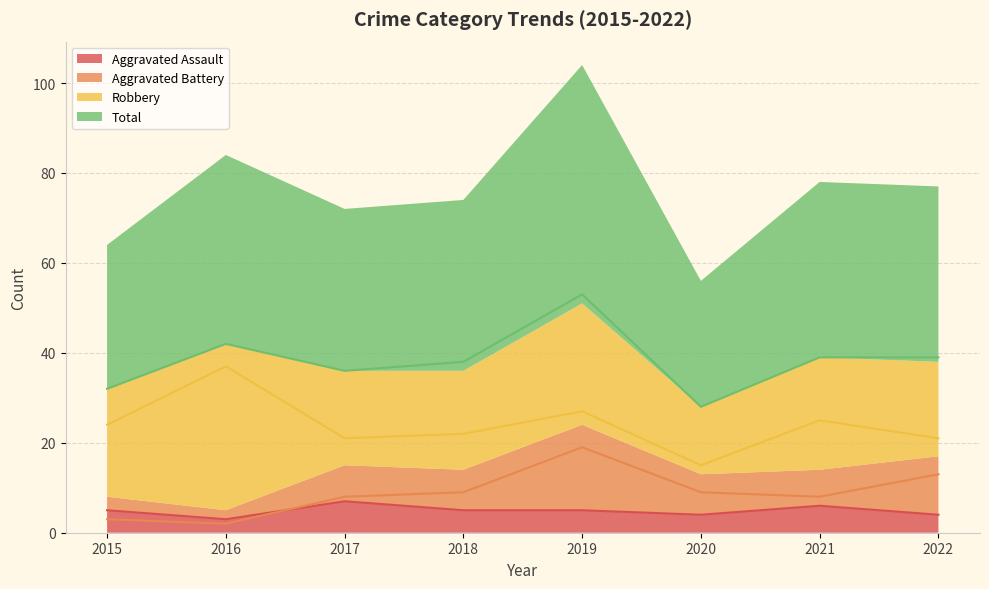

Count the number of categories in the chart.

8